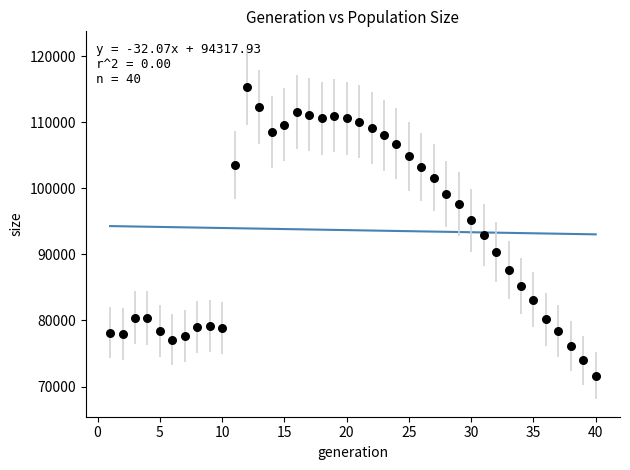

What is the range of Y values (max minus min)?

43664